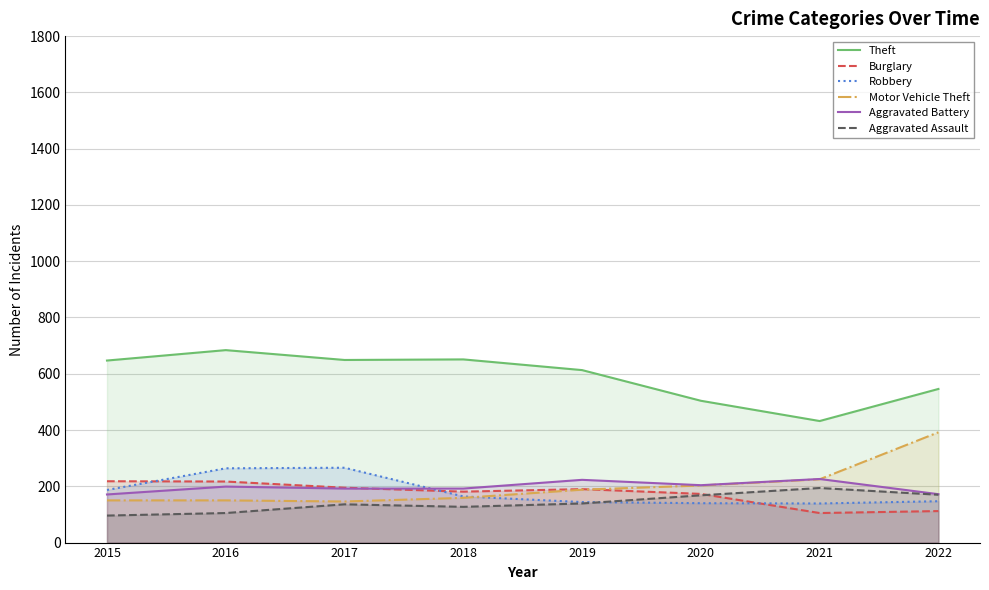

Reading left to right, what are all the values shown in this chart?

Theft: 2015=647	2016=684	2017=649	2018=651	2019=613	2020=504	2021=432	2022=546
Burglary: 2015=218	2016=217	2017=195	2018=181	2019=190	2020=173	2021=105	2022=112
Robbery: 2015=187	2016=264	2017=266	2018=164	2019=144	2020=140	2021=139	2022=147
Motor Vehicle Theft: 2015=150	2016=150	2017=146	2018=159	2019=188	2020=203	2021=225	2022=392
Aggravated Battery: 2015=171	2016=199	2017=192	2018=192	2019=223	2020=204	2021=226	2022=172
Aggravated Assault: 2015=96	2016=105	2017=136	2018=127	2019=139	2020=168	2021=194	2022=170